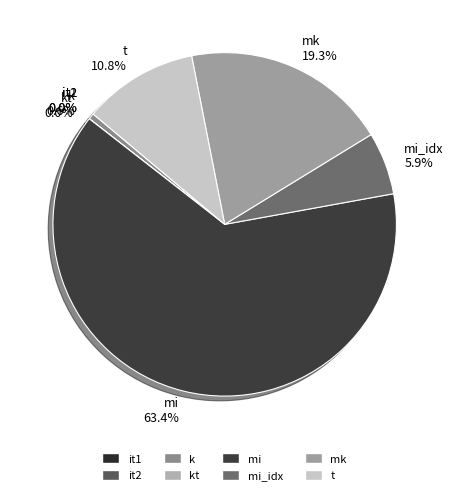

Which category accounts for the majority?

mi 63.4%